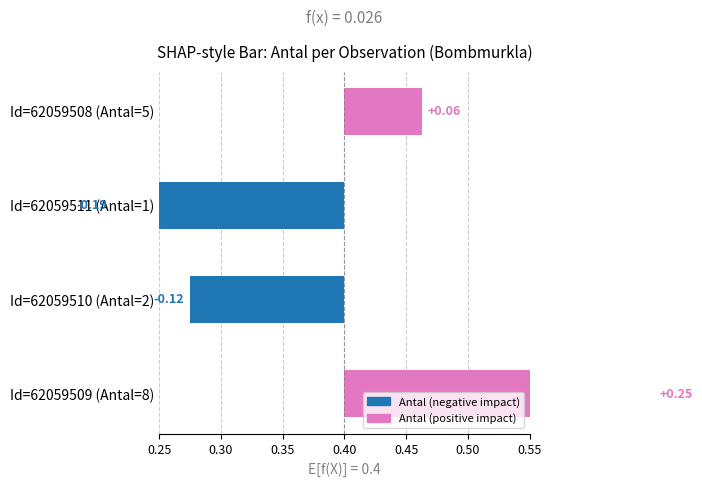

What is the difference between the maximum and minimum values?

0.4